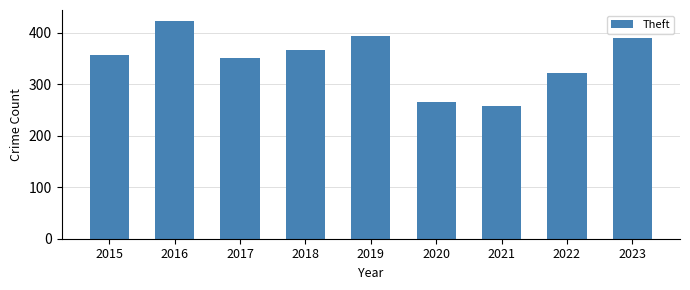

What is the change in value from 2015 to 2022?

-34